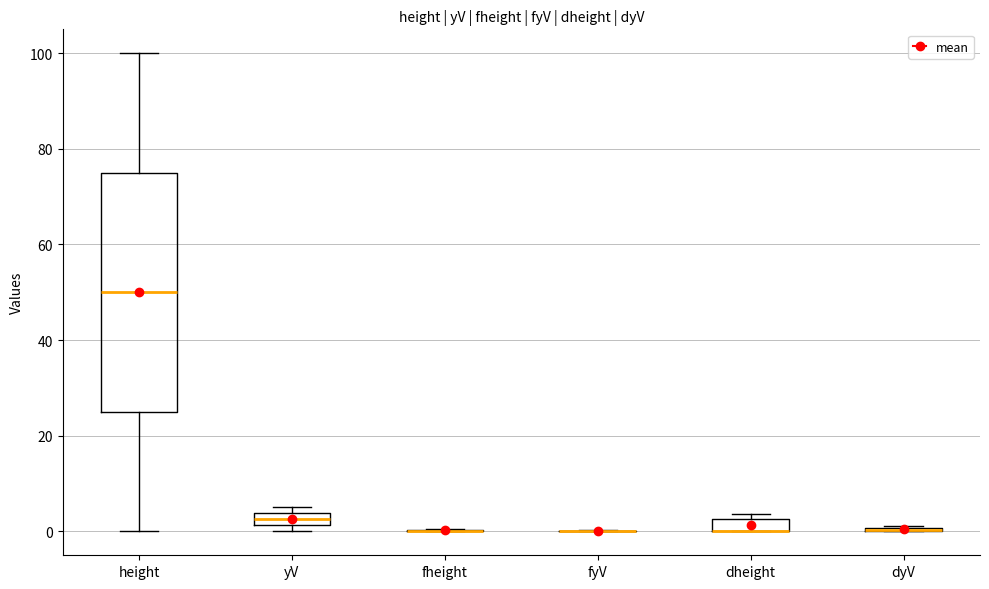

Which box is the tallest, from its lower edge to its upper edge?

height